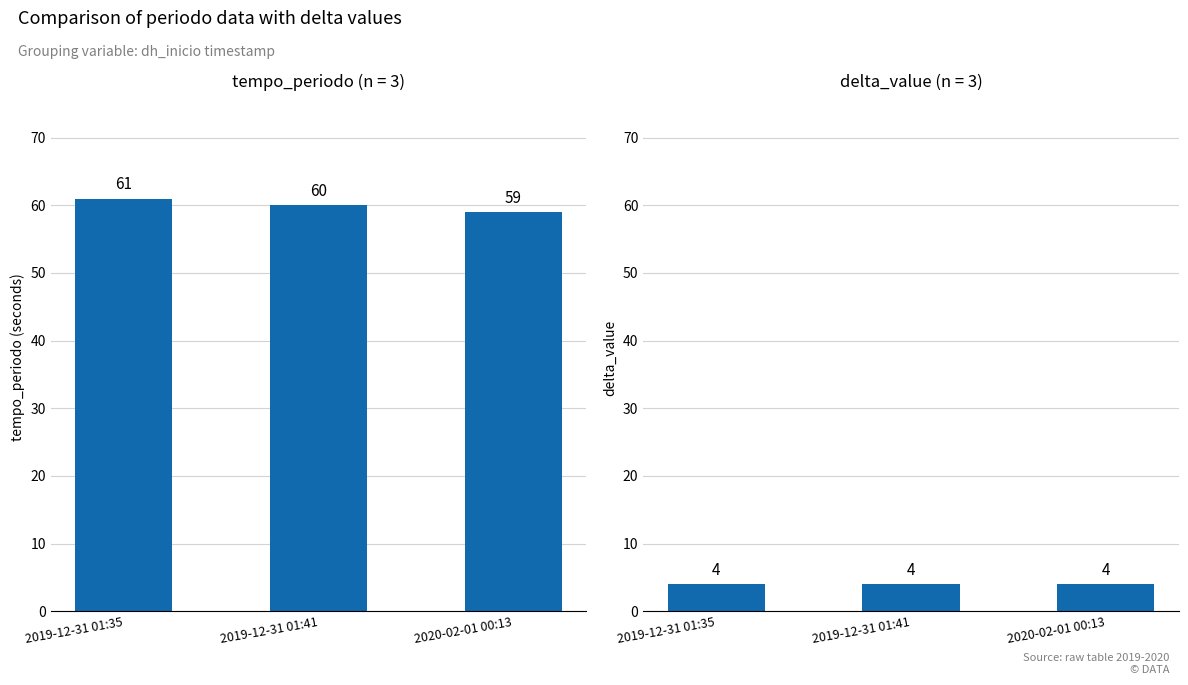

At how many categories does at least one series exceed 8?

3